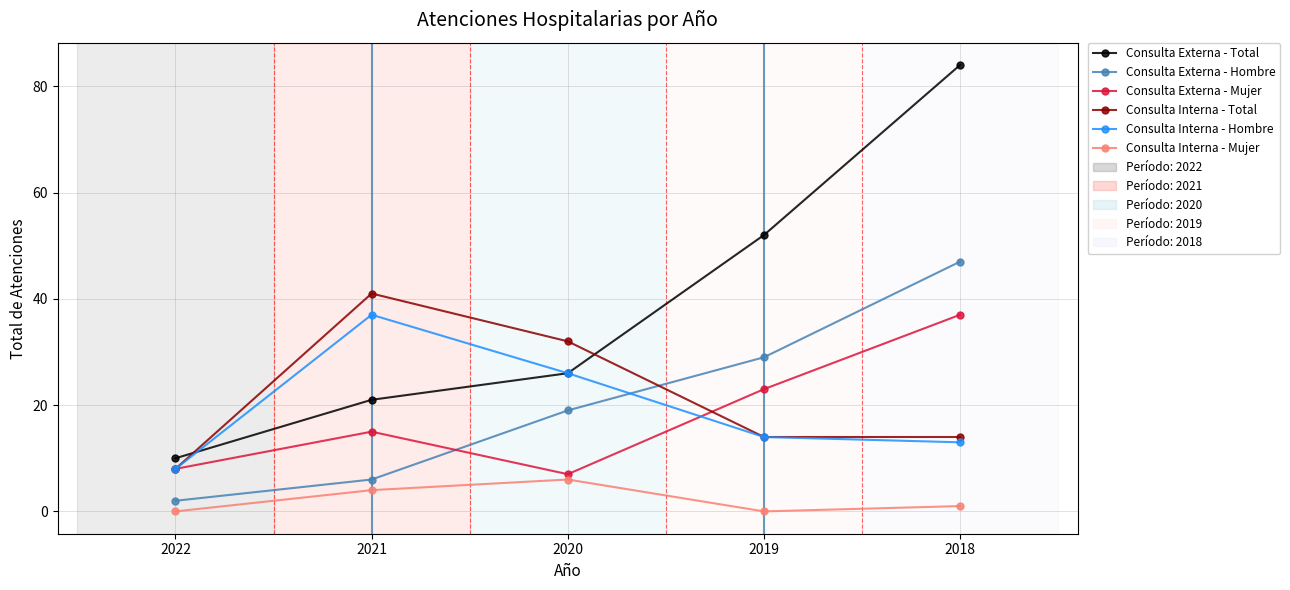

Rank the categories by Consulta Externa - Mujer value from lowest to highest.

2020, 2022, 2021, 2019, 2018